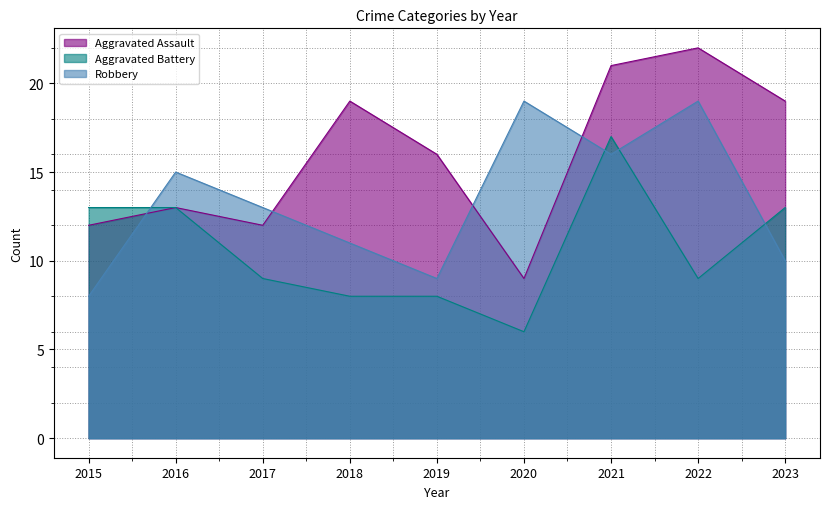

How many values in the Robbery series are below 13?

4